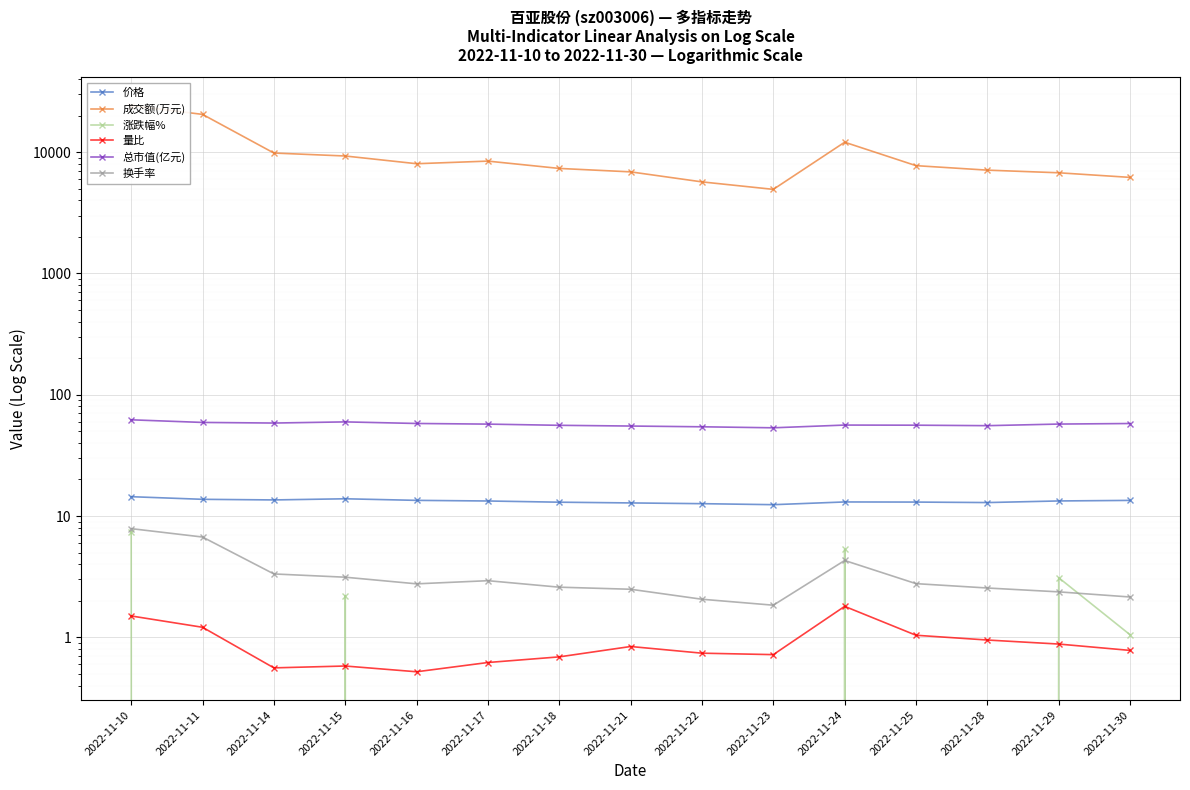

What is the maximum value for 量比?

1.8